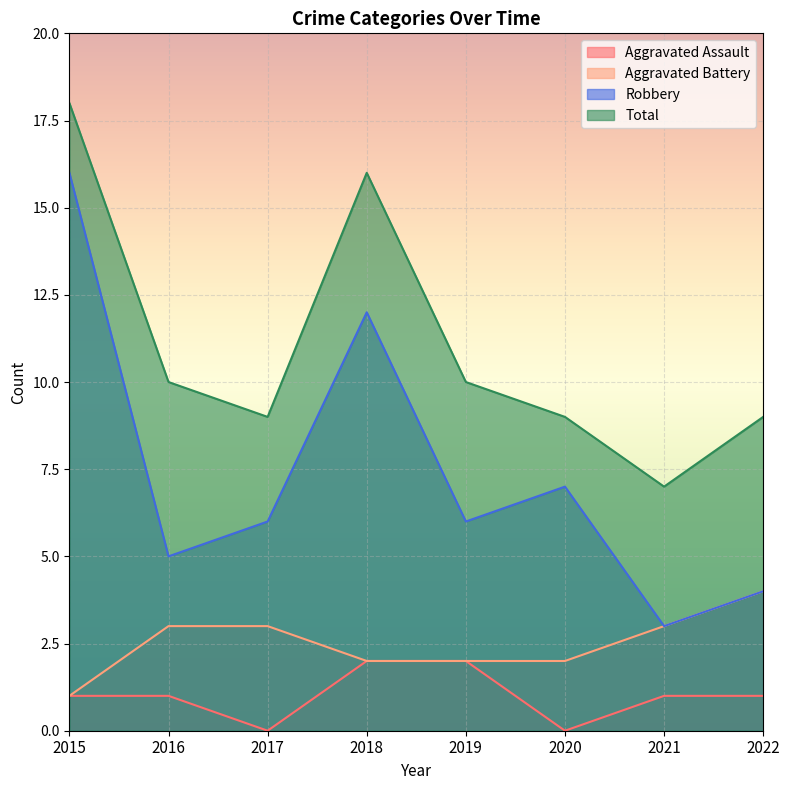

Reading left to right, what are all the values shown in this chart?

Aggravated Assault: 1	1	0	2	2	0	1	1
Aggravated Battery: 1	3	3	2	2	2	3	4
Robbery: 16	5	6	12	6	7	3	4
Total: 18	10	9	16	10	9	7	9